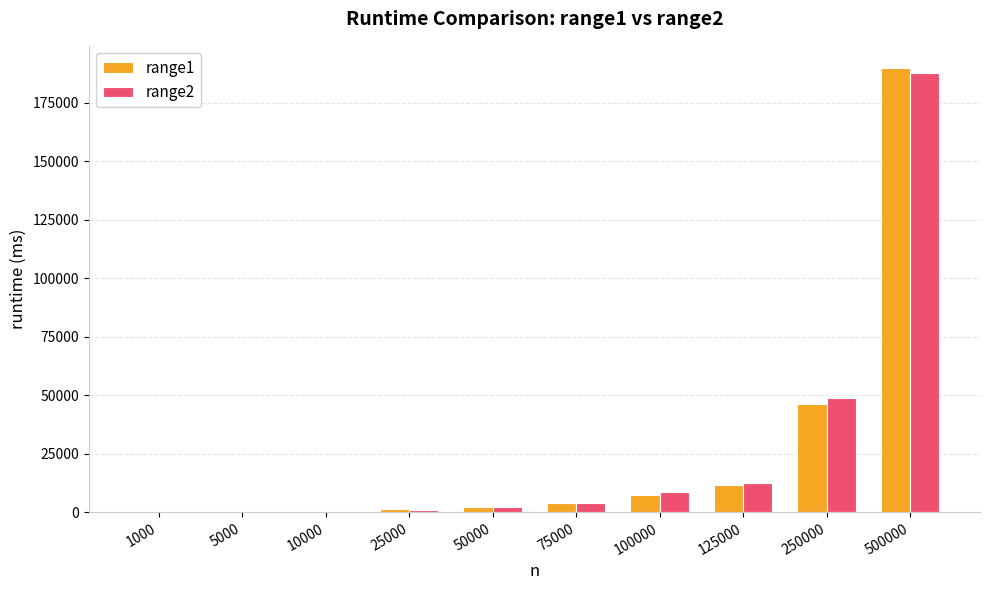

What is the greatest value displayed?

189872